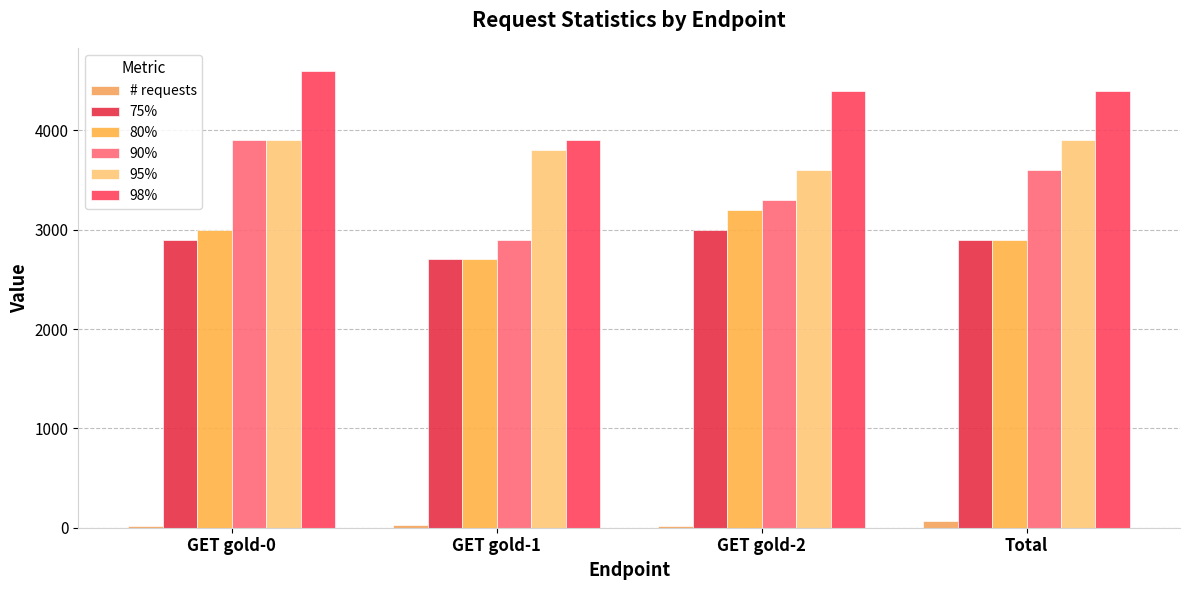

True or false: # requests has a value of 21 at GET gold-2.

True